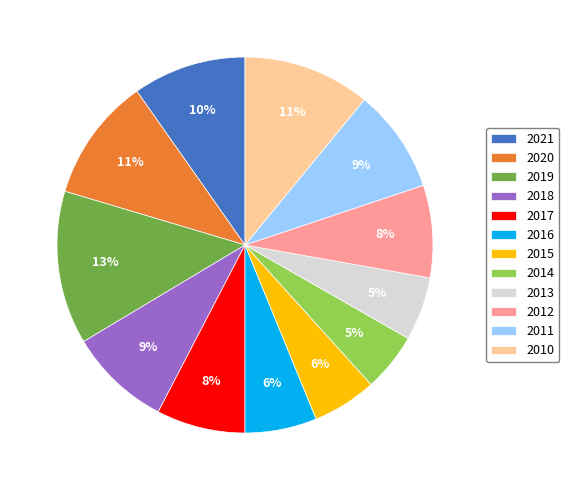

How many slices are in this pie chart?

12